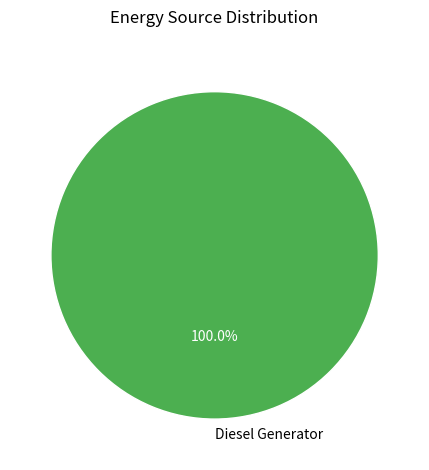

Does Diesel Generator represent more than half of the total?

Yes